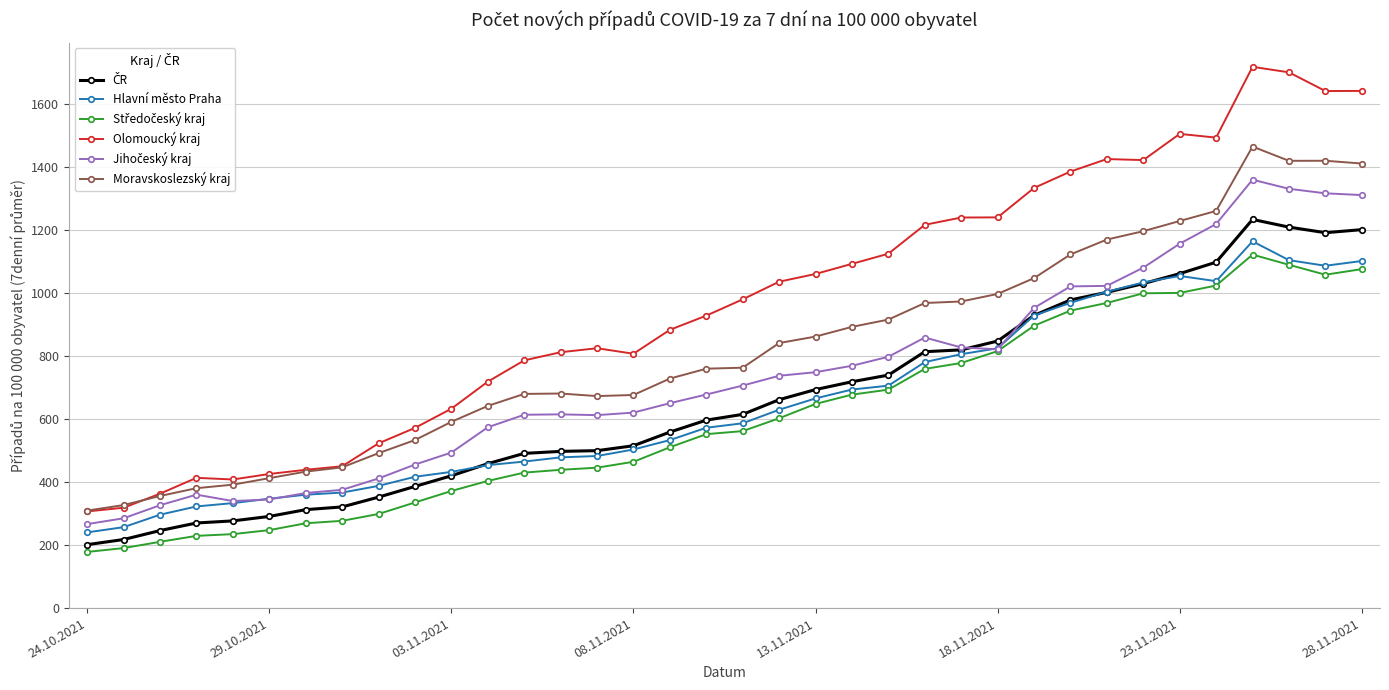

Which series has the widest spread of values?

Olomoucký kraj